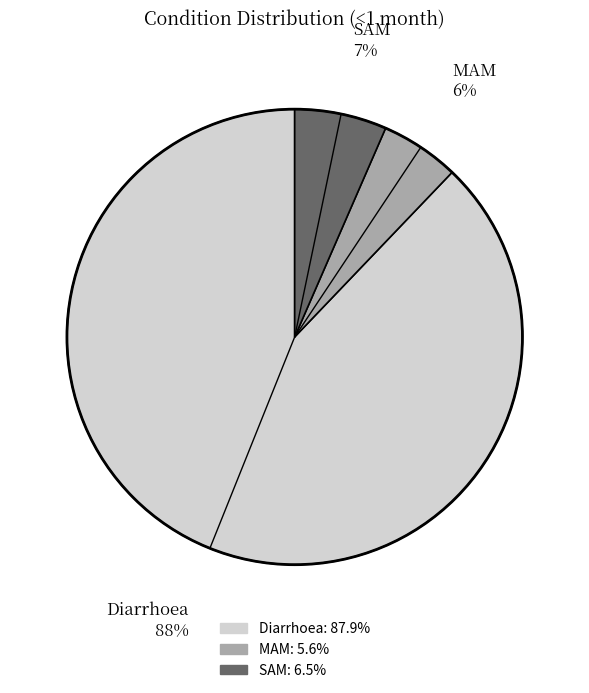

How many slices are in this pie chart?

3